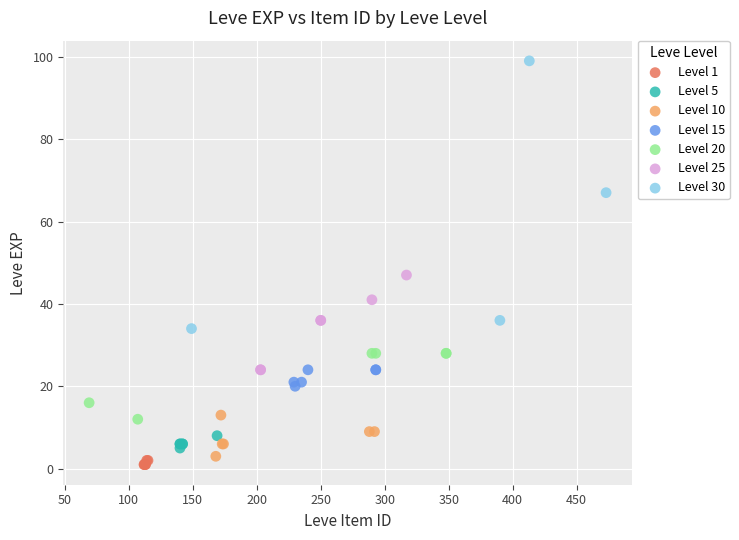

Which series has the largest Y range (max minus min)?

Level 30